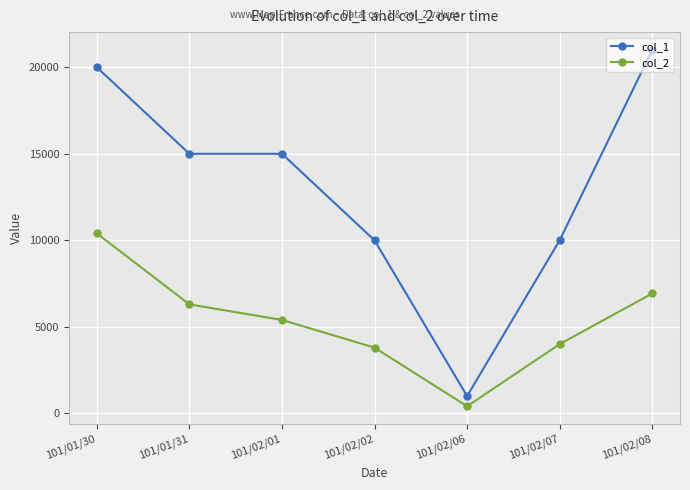

Where does the col_2 series first go above 5400?

101/01/30